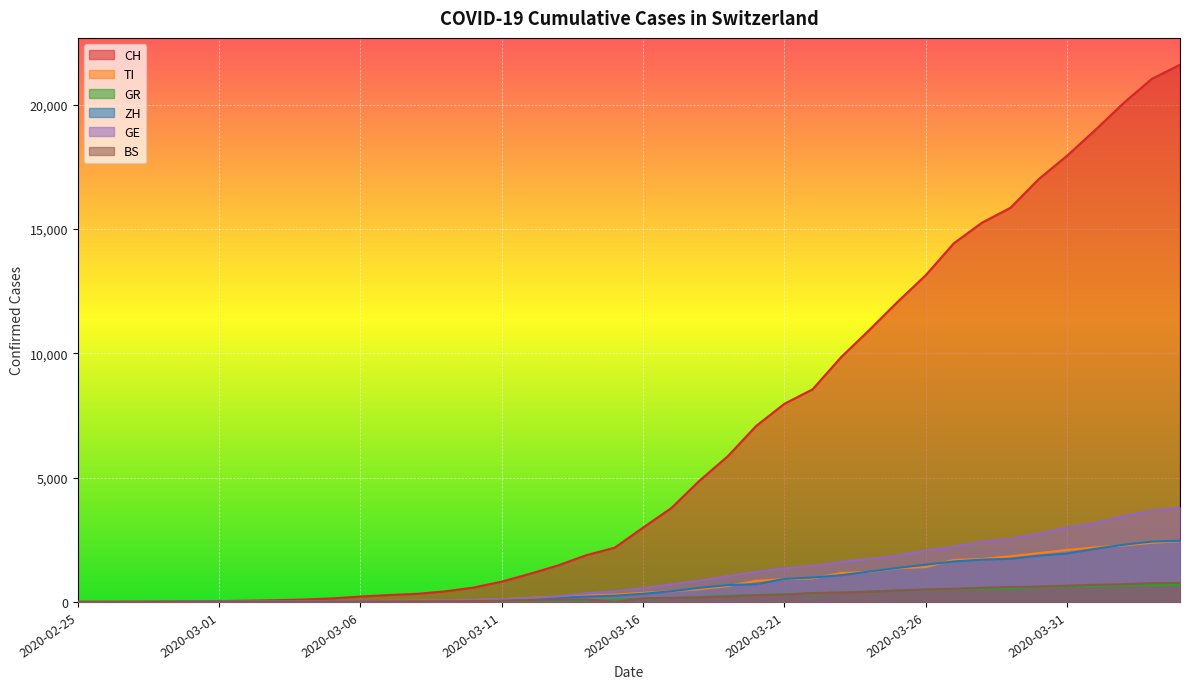

True or false: CH and BS cross at least once.

False